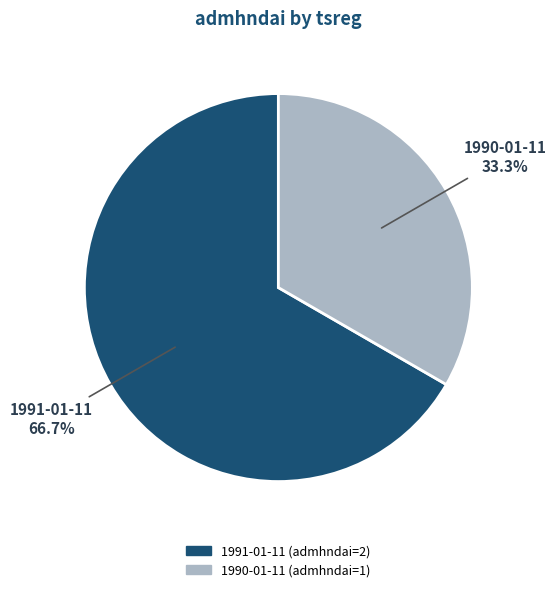

What is the largest slice in the pie chart?

1991-01-11